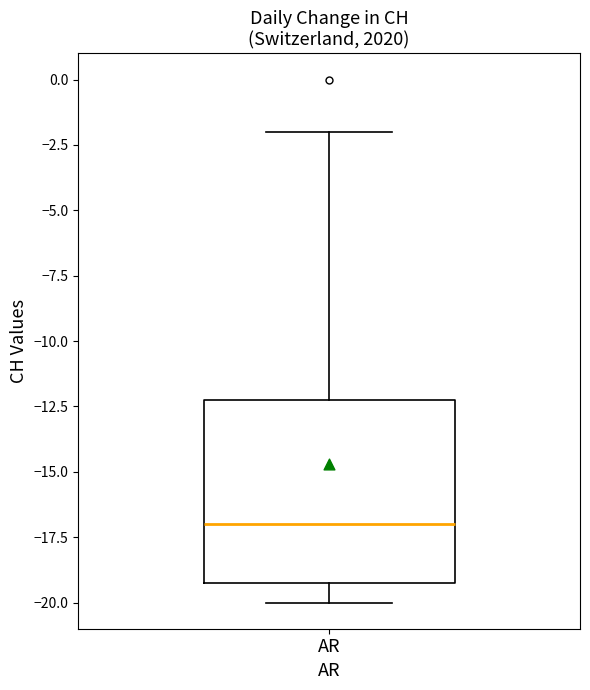

Transcribe this box plot: give where the median line is, the range the box spans, and where the two whiskers end, as read against the y-axis. The values are not printed on the chart, so give them approximately, as read against the axis.

median -17, box -19 to -12, whiskers -20 to -2